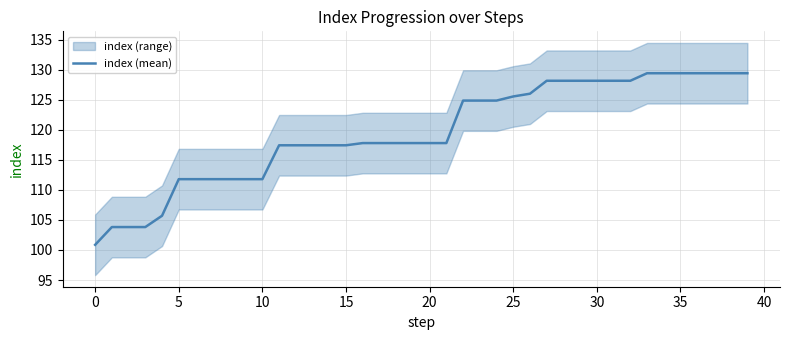

How many values are below 117?

11